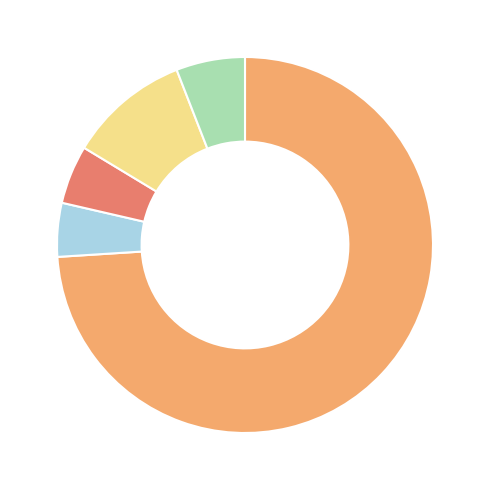

Is there a majority slice in this chart?

Yes